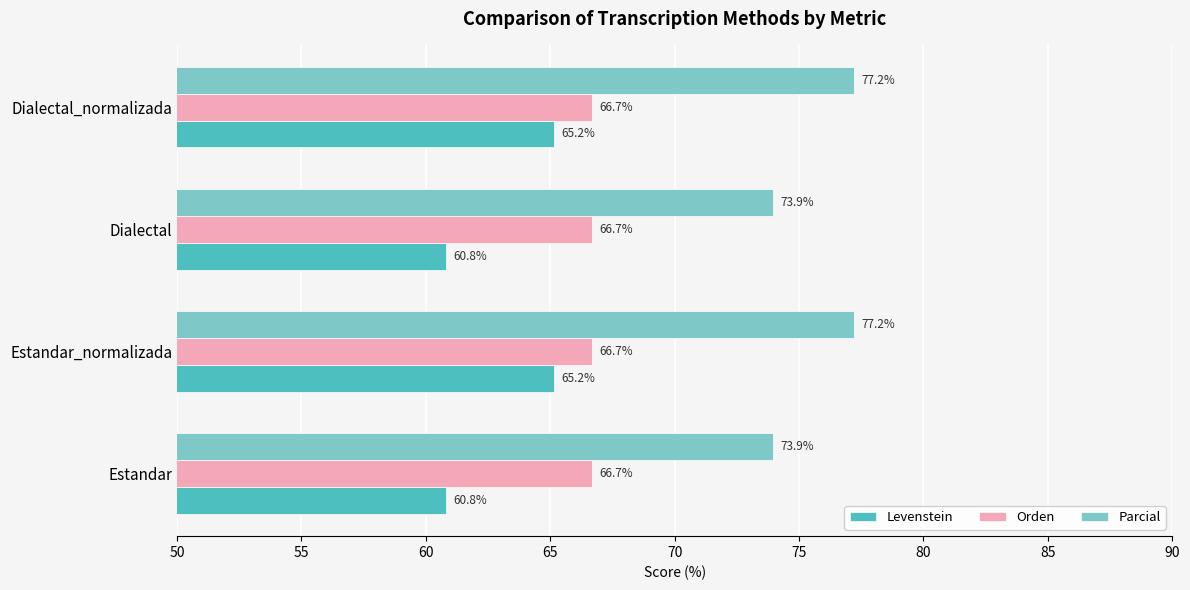

Rank the series by their average value, from lowest to highest.

Levenstein, Orden, Parcial